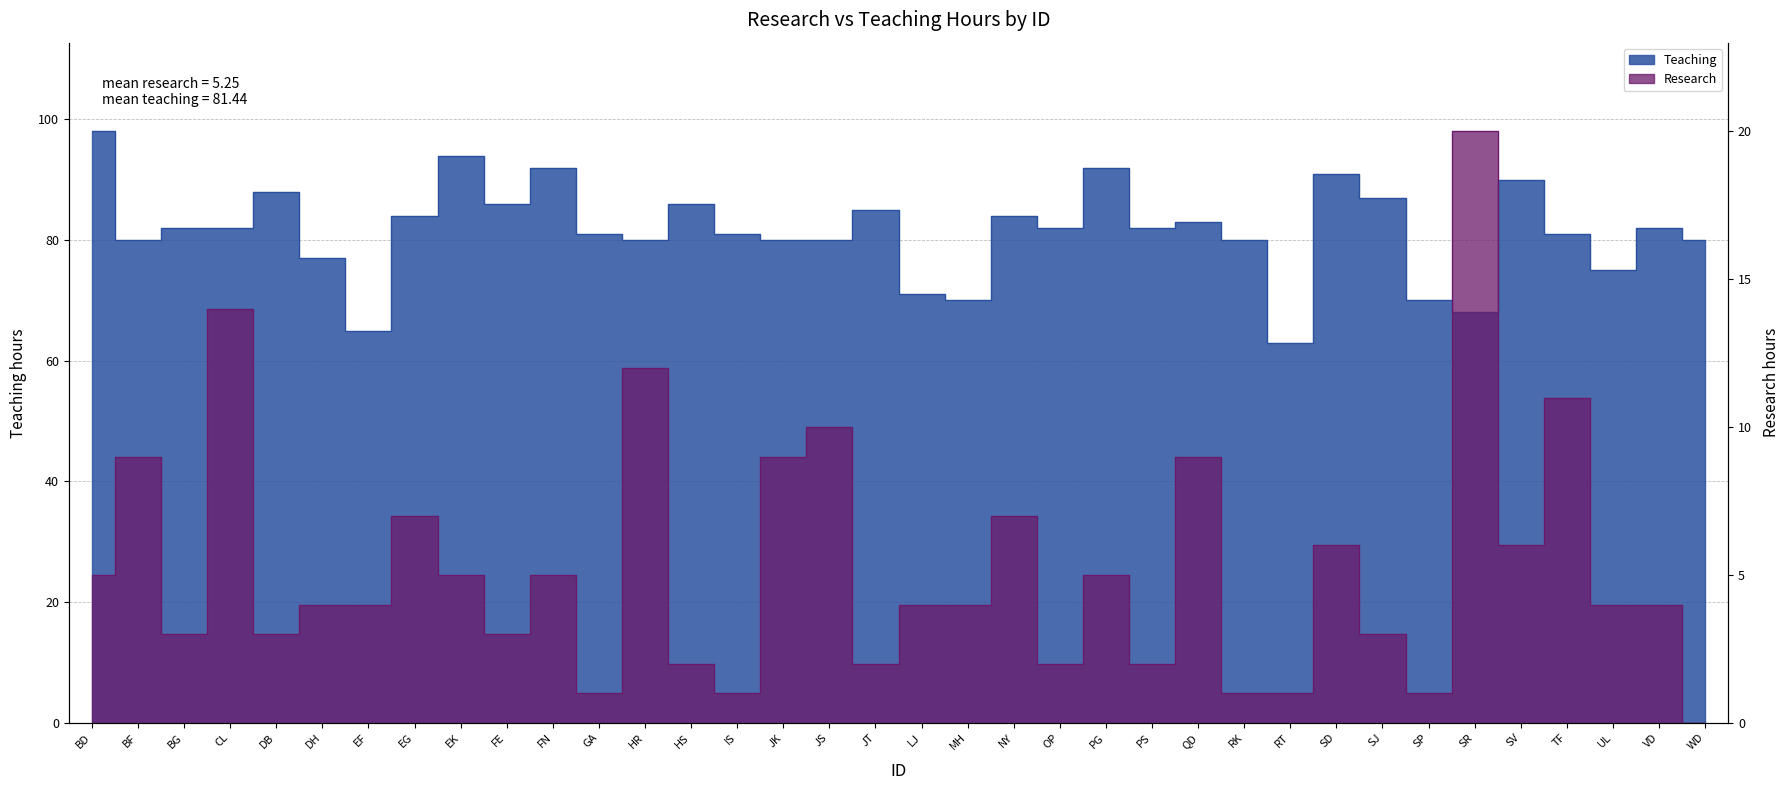

True or false: Teaching and Research intersect in this chart.

False